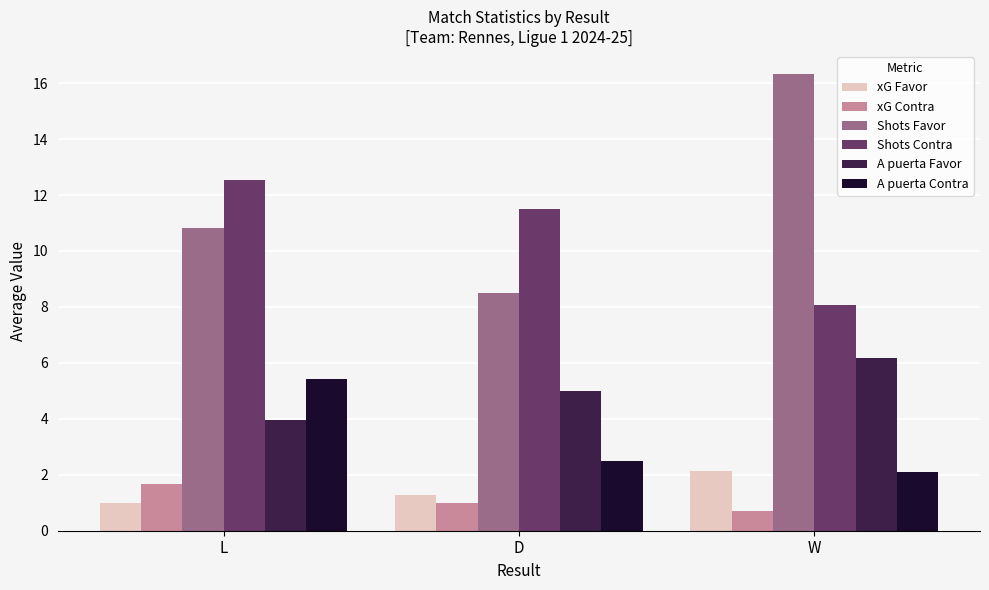

At which label is A puerta Favor closest to 5?

D